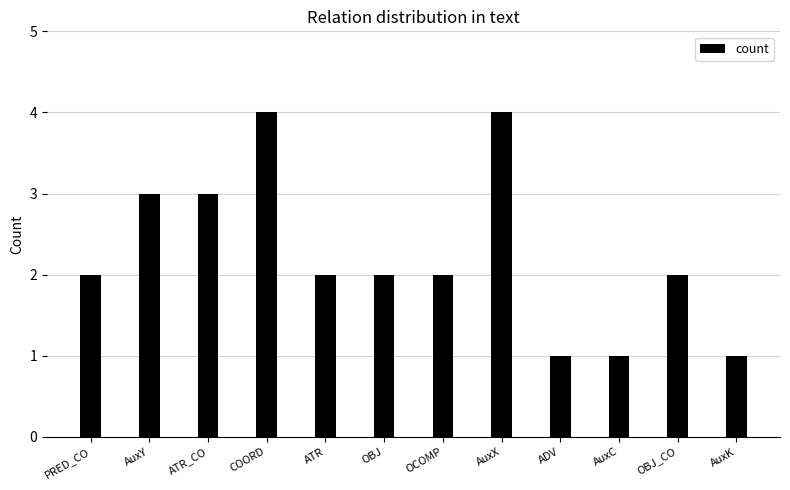

Does the chart contain any negative values?

No